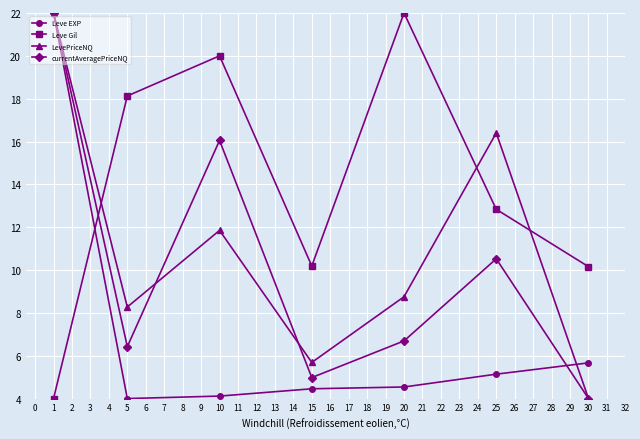

The currentAveragePriceNQ series shows 22.0 at 1. True or false?

True